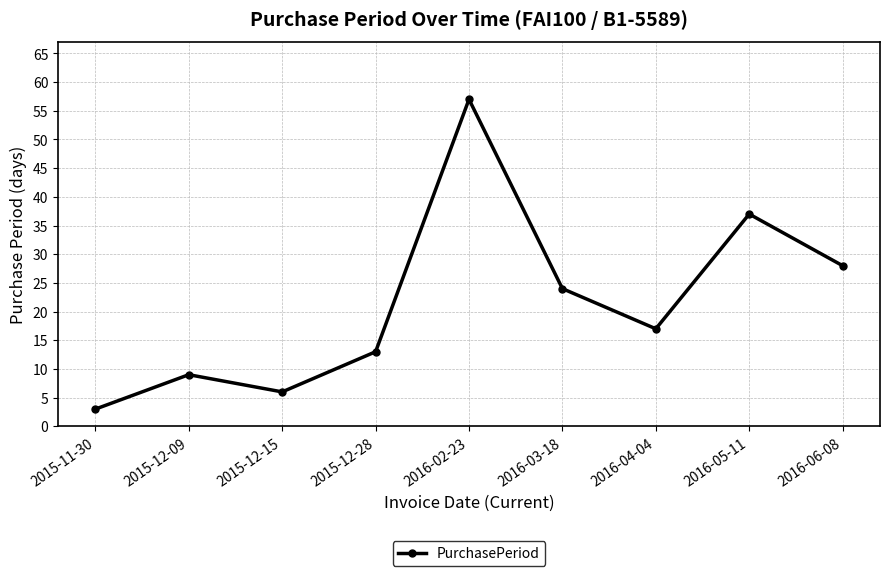

Reading right to left, transcribe all the data shown in this chart.

28	37	17	24	57	13	6	9	3